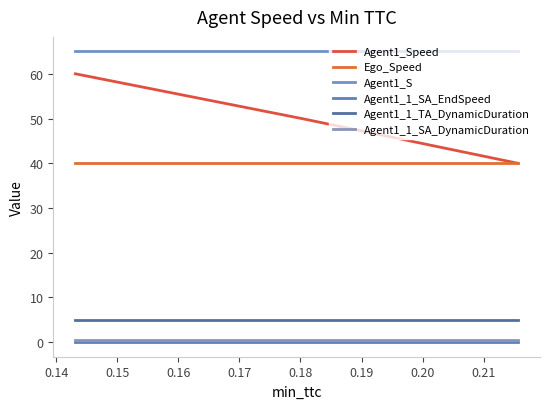

At how many categories does at least one series exceed 41?

3